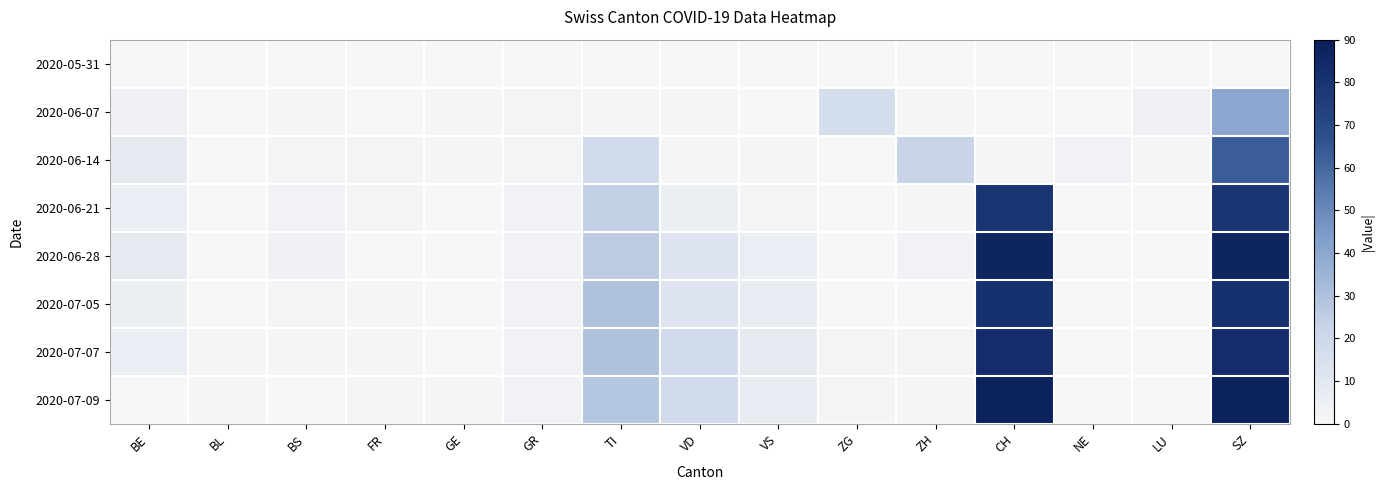

Reading left to right, what are all the values shown in this chart?

2020-05-31: BE=0	BL=0	BS=0	FR=0	GE=0	GR=0	TI=0	VD=0	VS=0	ZG=0	ZH=0	CH=0	NE=0	LU=0	SZ=0
2020-06-07: BE=4	BL=0	BS=1	FR=0	GE=1	GR=2	TI=1	VD=1	VS=0	ZG=16	ZH=1	CH=0	NE=0	LU=4	SZ=40
2020-06-14: BE=8	BL=0	BS=2	FR=2	GE=1	GR=2	TI=18	VD=1	VS=1	ZG=0	ZH=22	CH=1	NE=3	LU=1	SZ=63
2020-06-21: BE=6	BL=0	BS=3	FR=2	GE=0	GR=3	TI=24	VD=5	VS=2	ZG=0	ZH=1	CH=80	NE=0	LU=0	SZ=80
2020-06-28: BE=8	BL=0	BS=4	FR=0	GE=0	GR=3	TI=26	VD=12	VS=6	ZG=0	ZH=3	CH=87	NE=0	LU=0	SZ=87
2020-07-05: BE=5	BL=0	BS=2	FR=1	GE=0	GR=3	TI=30	VD=12	VS=7	ZG=0	ZH=0	CH=81	NE=0	LU=0	SZ=81
2020-07-07: BE=6	BL=1	BS=1	FR=1	GE=0	GR=3	TI=30	VD=18	VS=8	ZG=2	ZH=2	CH=83	NE=0	LU=0	SZ=83
2020-07-09: BE=0	BL=1	BS=0	FR=1	GE=1	GR=3	TI=28	VD=18	VS=7	ZG=2	ZH=1	CH=88	NE=0	LU=0	SZ=88